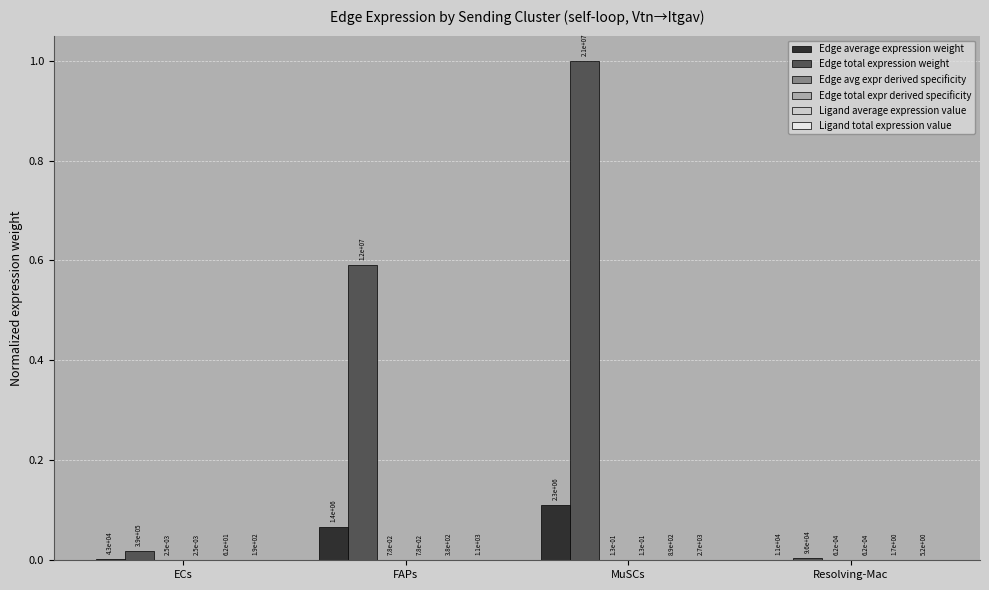

At Resolving-Mac, list the series in order from smallest to largest.

Edge avg expr derived specificity, Edge total expr derived specificity, Ligand average expression value, Ligand total expression value, Edge average expression weight, Edge total expression weight